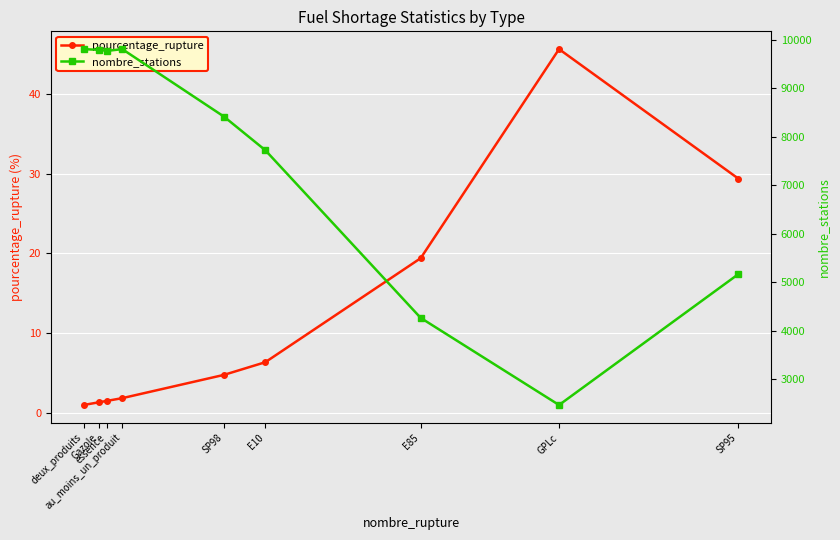

What is the difference between the maximum and minimum values in the pourcentage_rupture series?

44.7